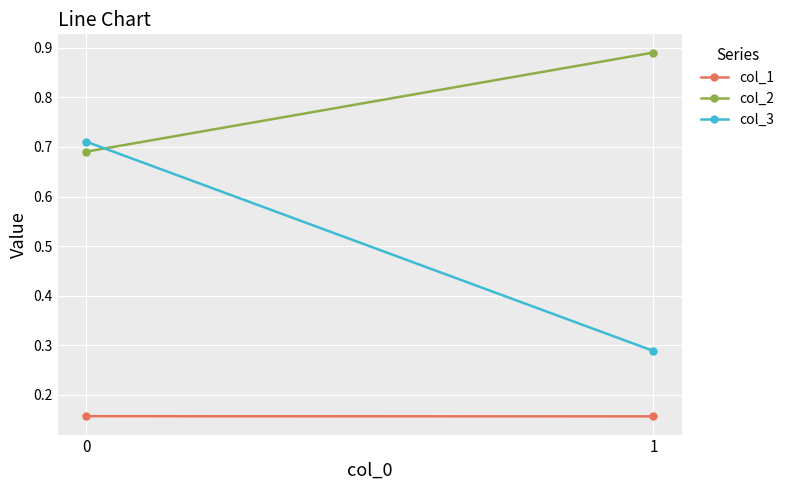

The col_1 series shows 0.2 at 0. True or false?

True